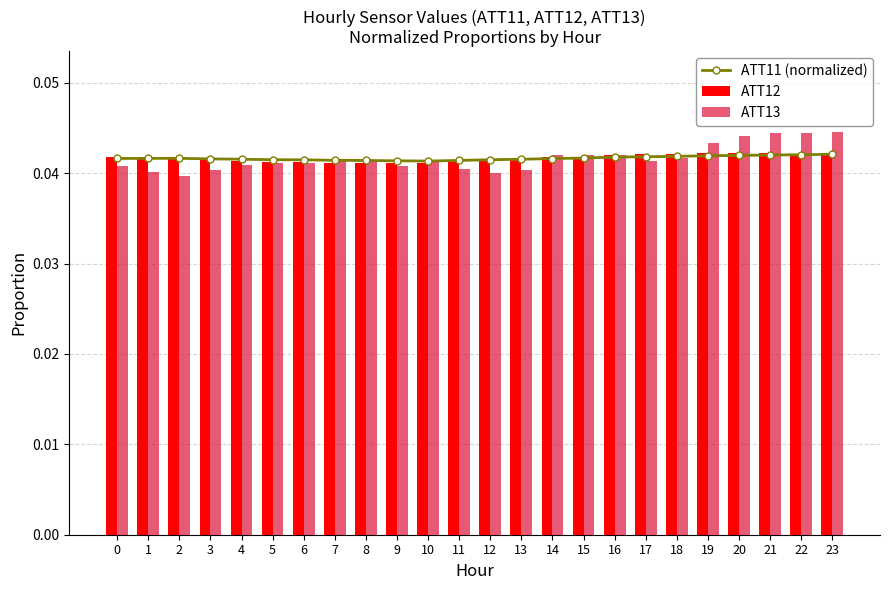

Which category has the highest value across all series?

23